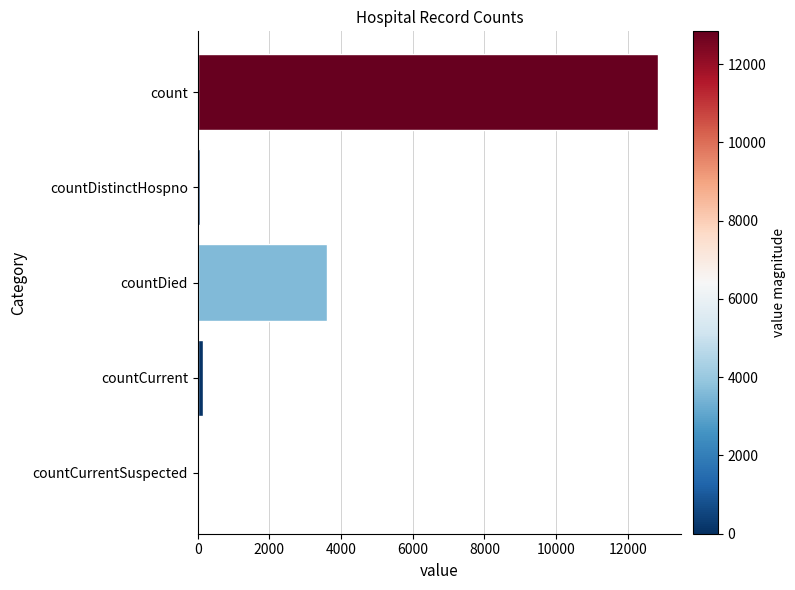

What is the maximum value shown in the chart?

12841